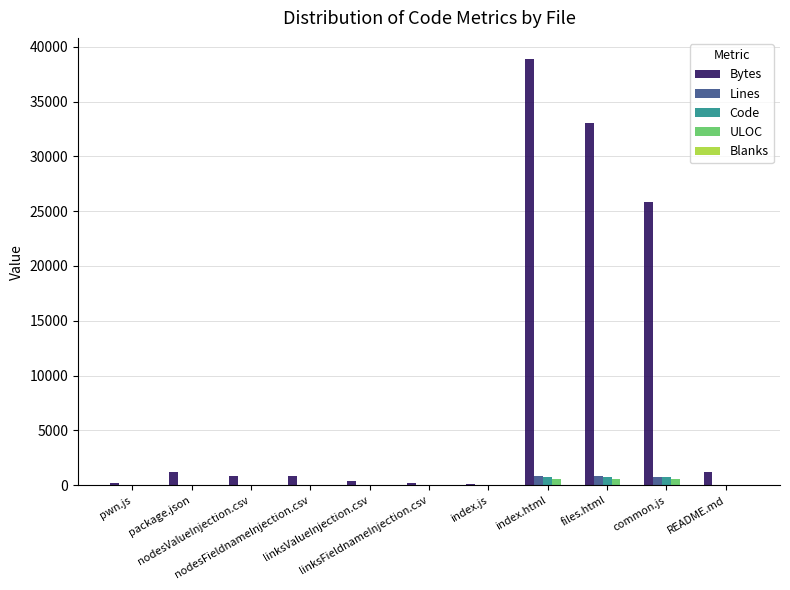

At which category is the sum across all series the highest?

index.html